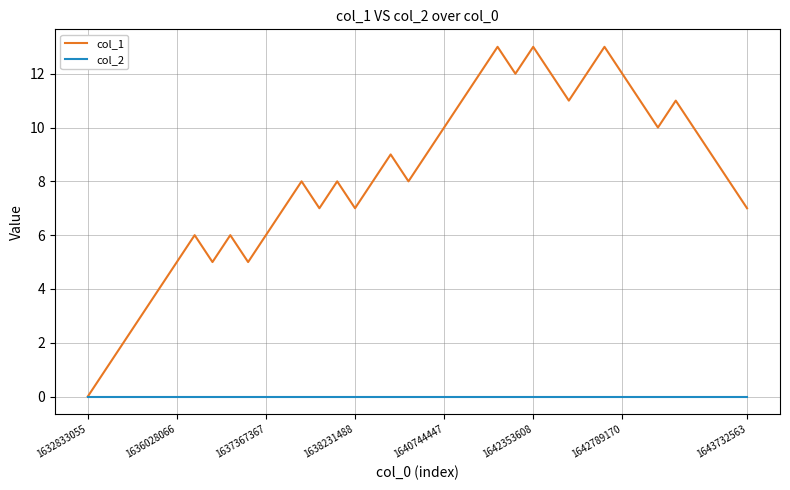

In col_1, how many points are higher than both neighbors (excluding endpoints)?

9